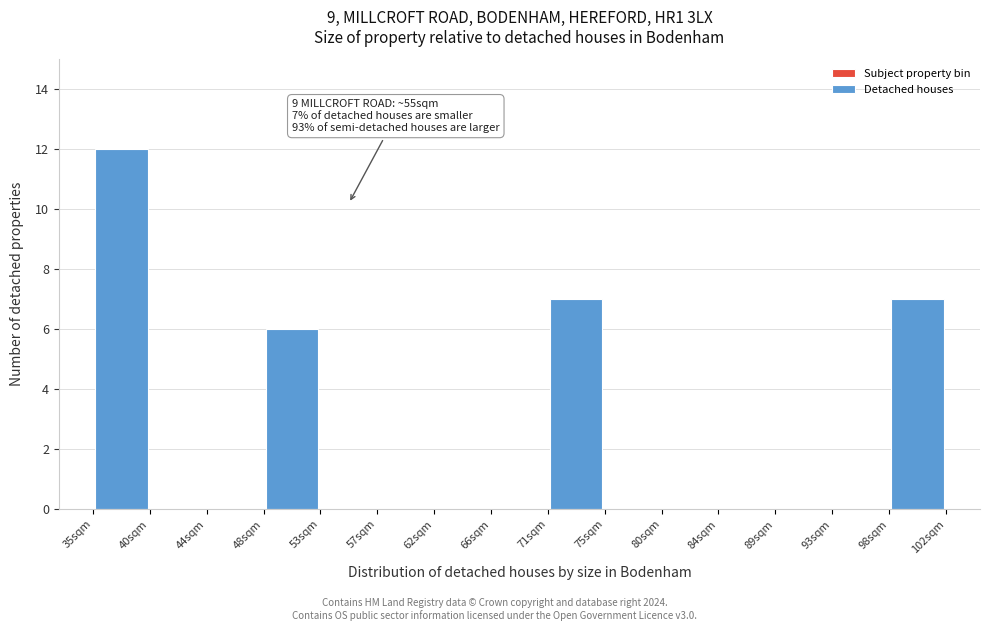

Which range on the x-axis has the tallest bar?

35.0 to 39.5